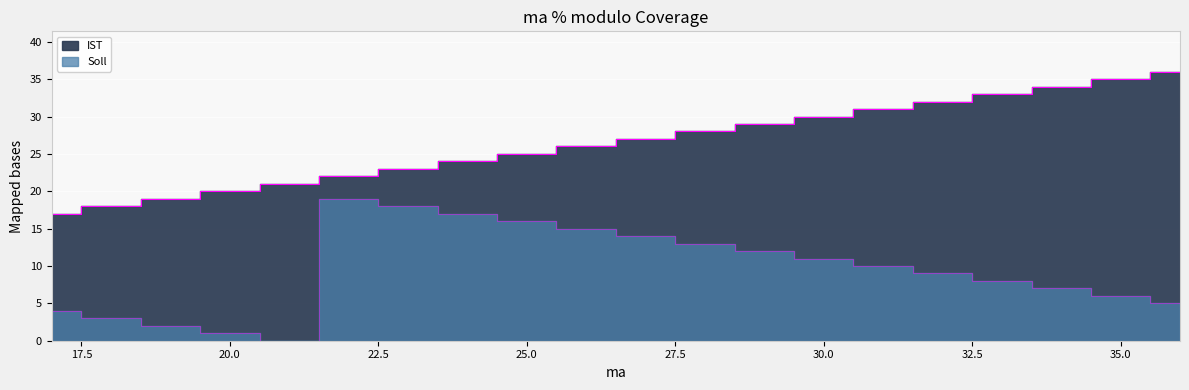

What is the maximum value shown in the chart?

36